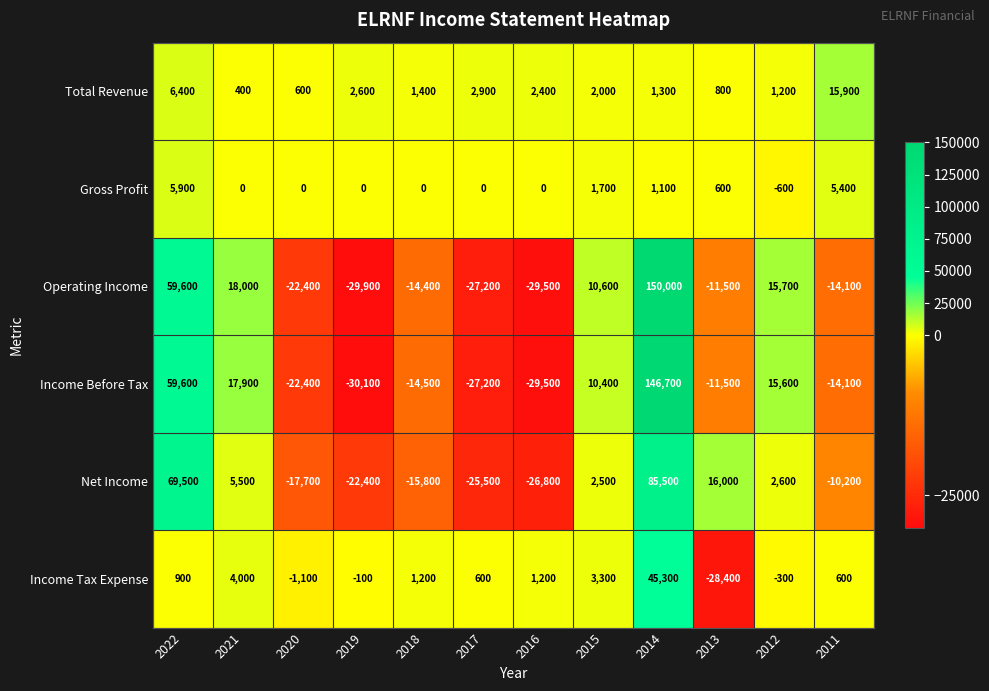

What is the minimum value for Total Revenue?

400